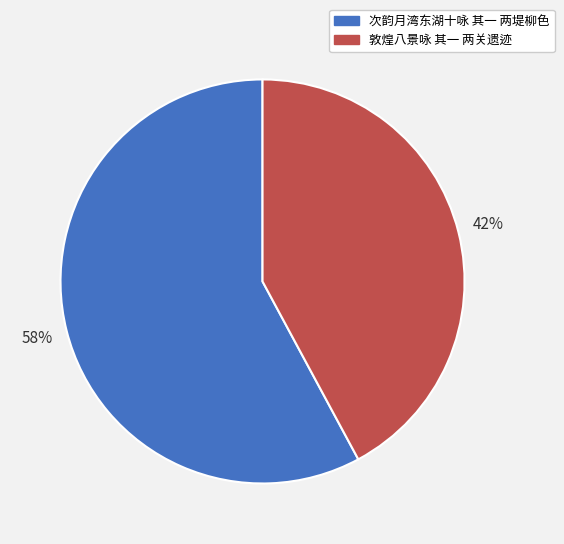

Which slice is the smallest?

敦煌八景咏 其一 两关遗迹